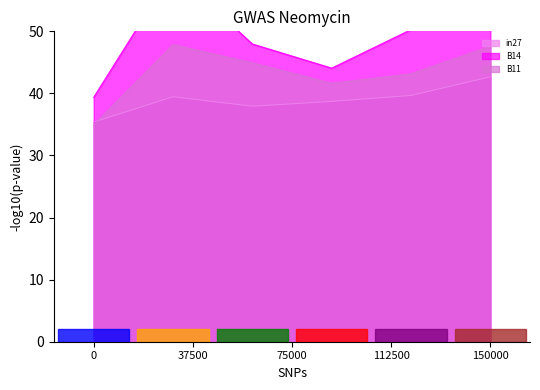

The B11 series shows 85.6 at 150000. True or false?

False